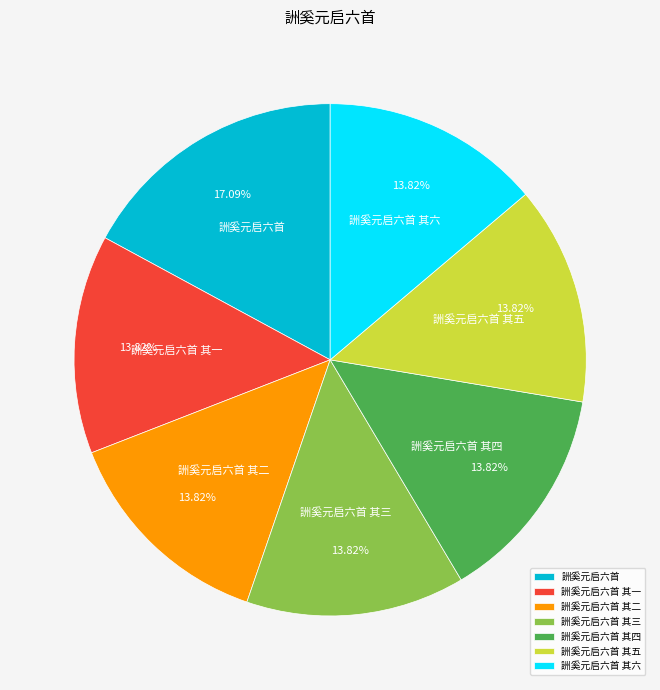

Count the number of slices in the pie.

7